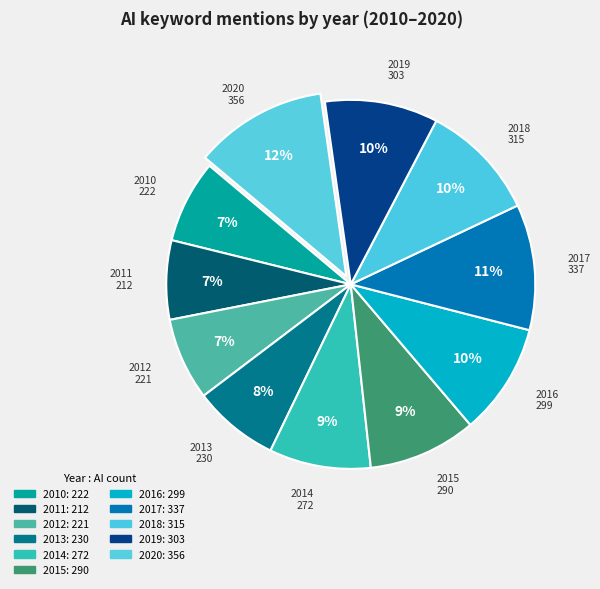

Does any single category account for the majority?

No